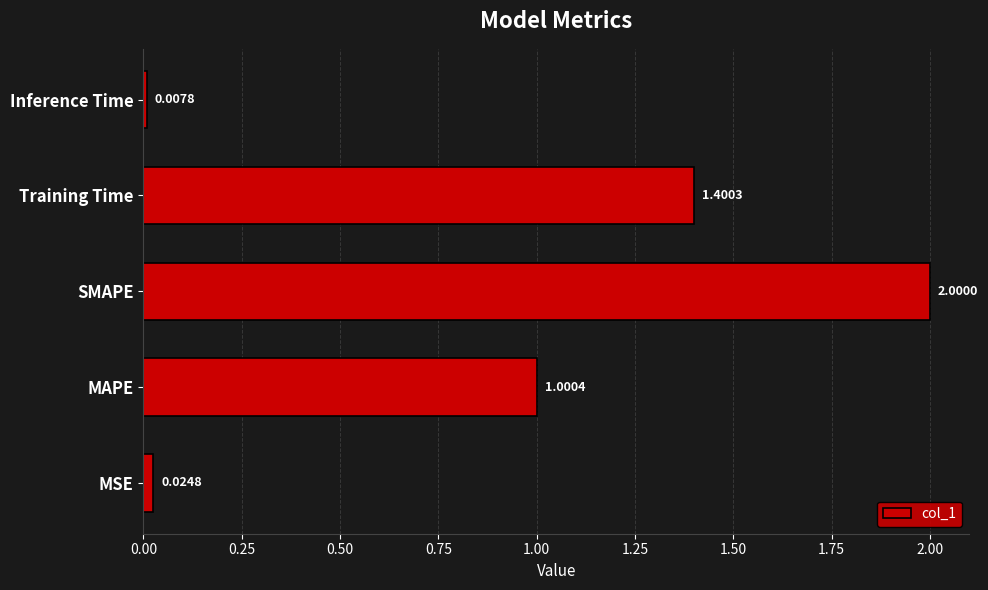

How many values are below 1?

2